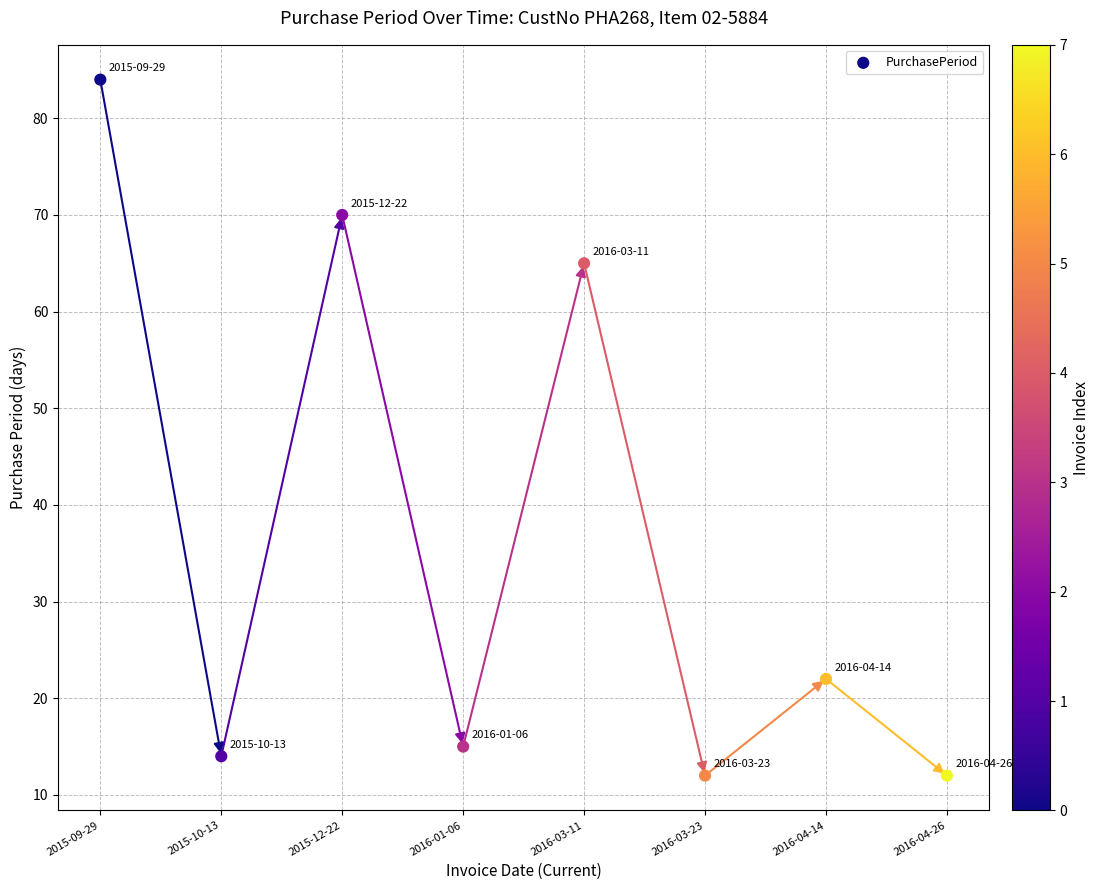

What is the range of Y values (max minus min)?

72